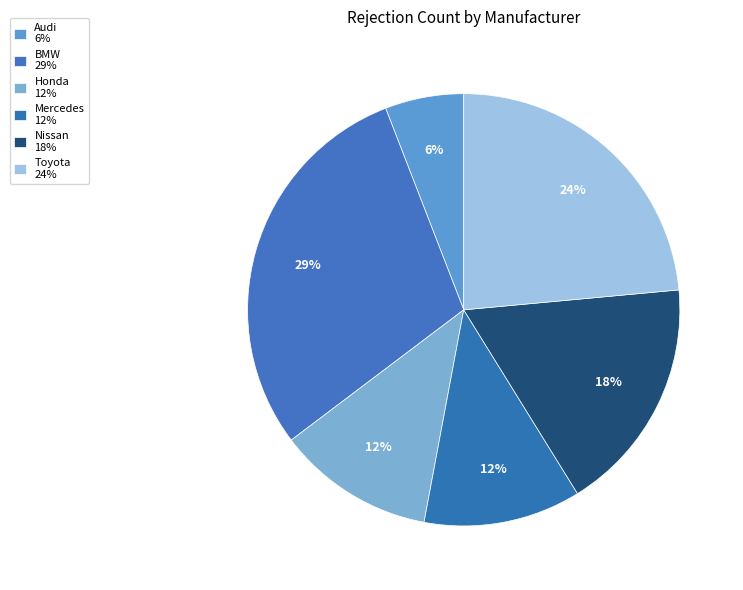

Count the number of slices in the pie.

6